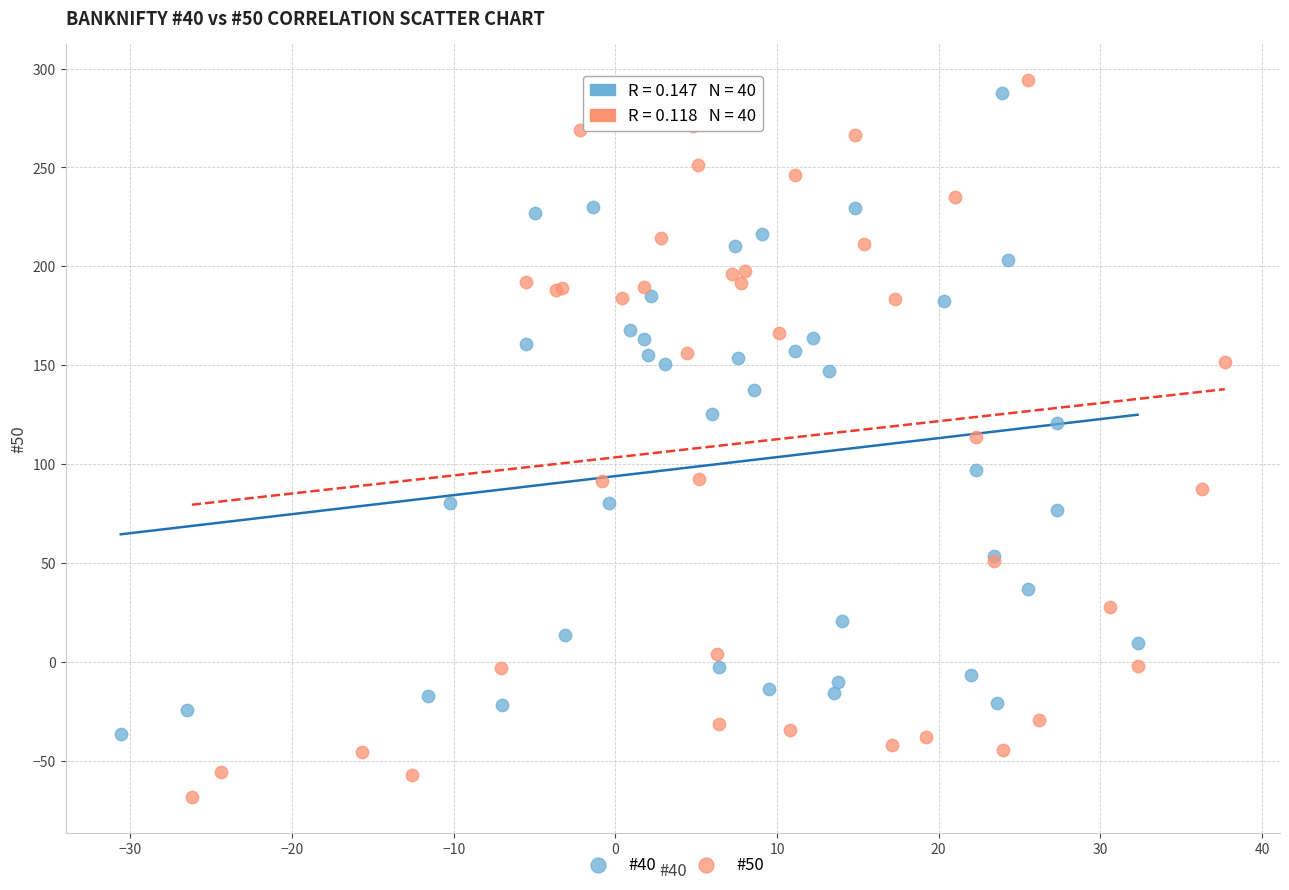

Which series has the largest Y range (max minus min)?

#50